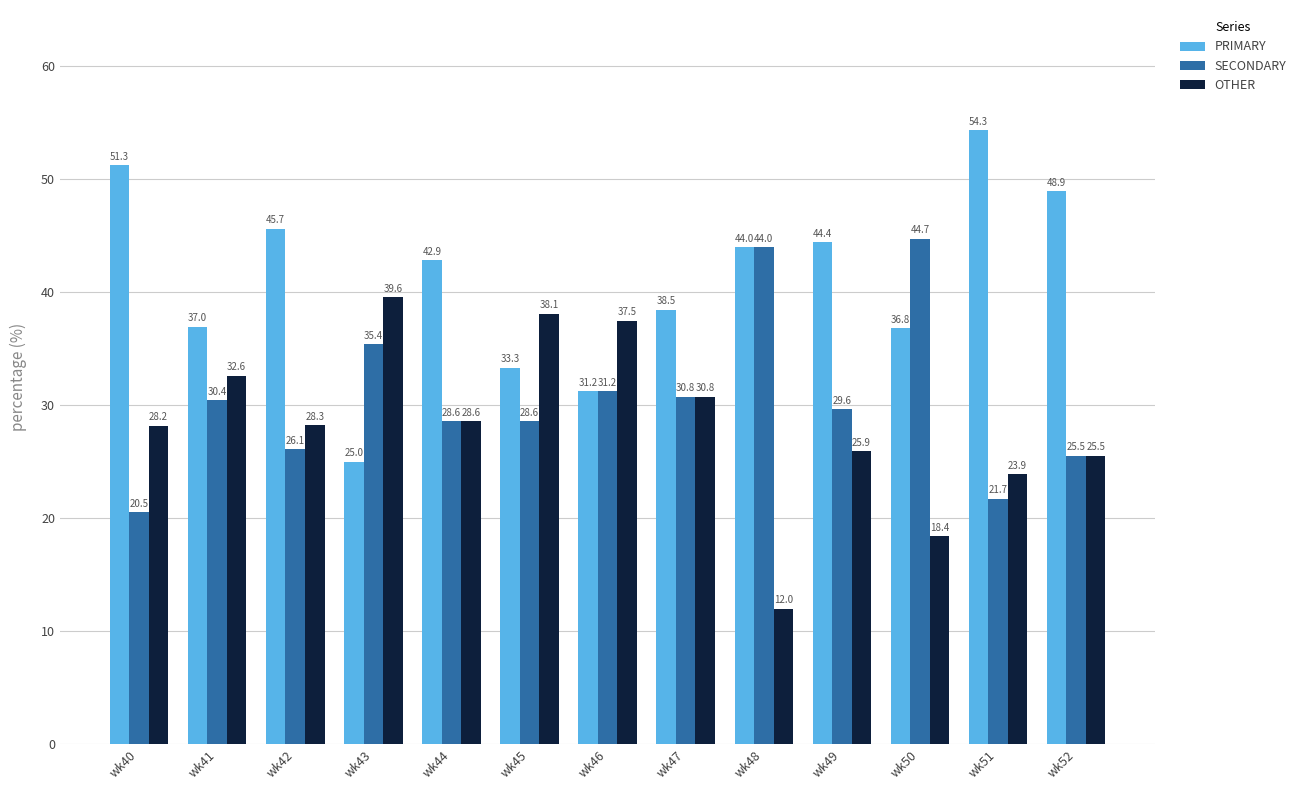

Is it true that OTHER equals 37.5 at wk46?

True